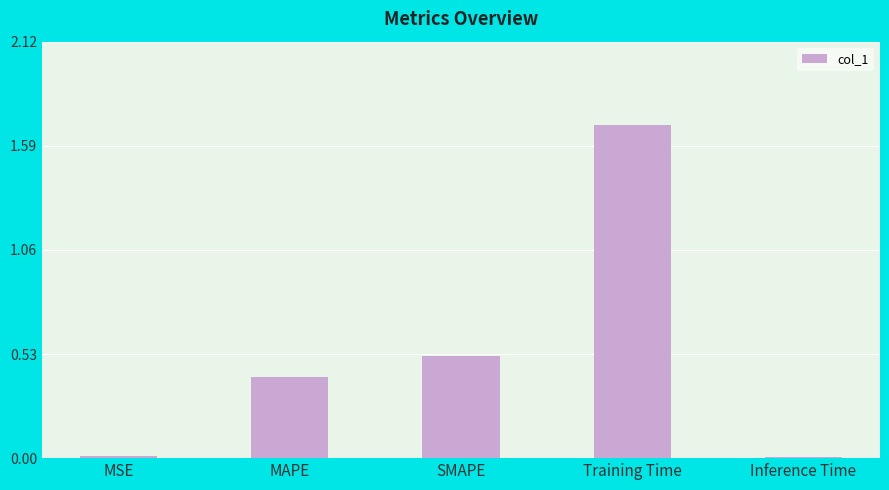

Which category has the highest value across all series?

Training Time